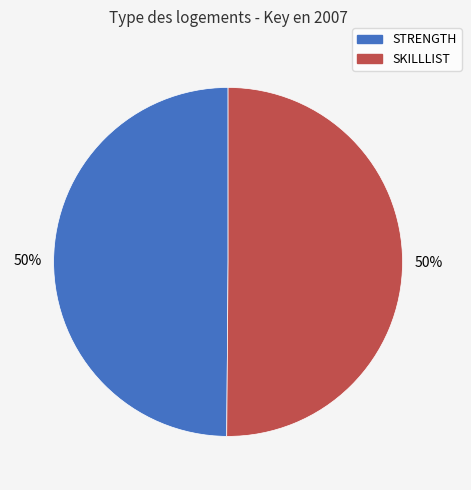

Approximately how many times larger is the value at SKILLLIST compared to STRENGTH?

1.0